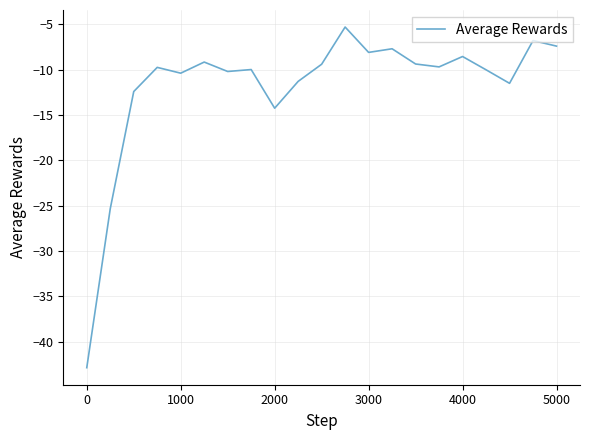

What is the difference between the maximum and minimum values?

37.6